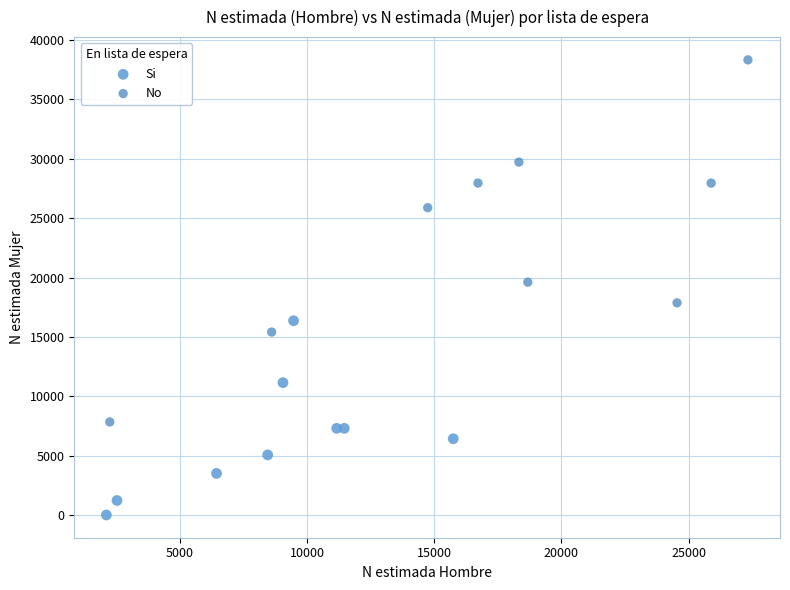

Which series contains the highest Y value?

No